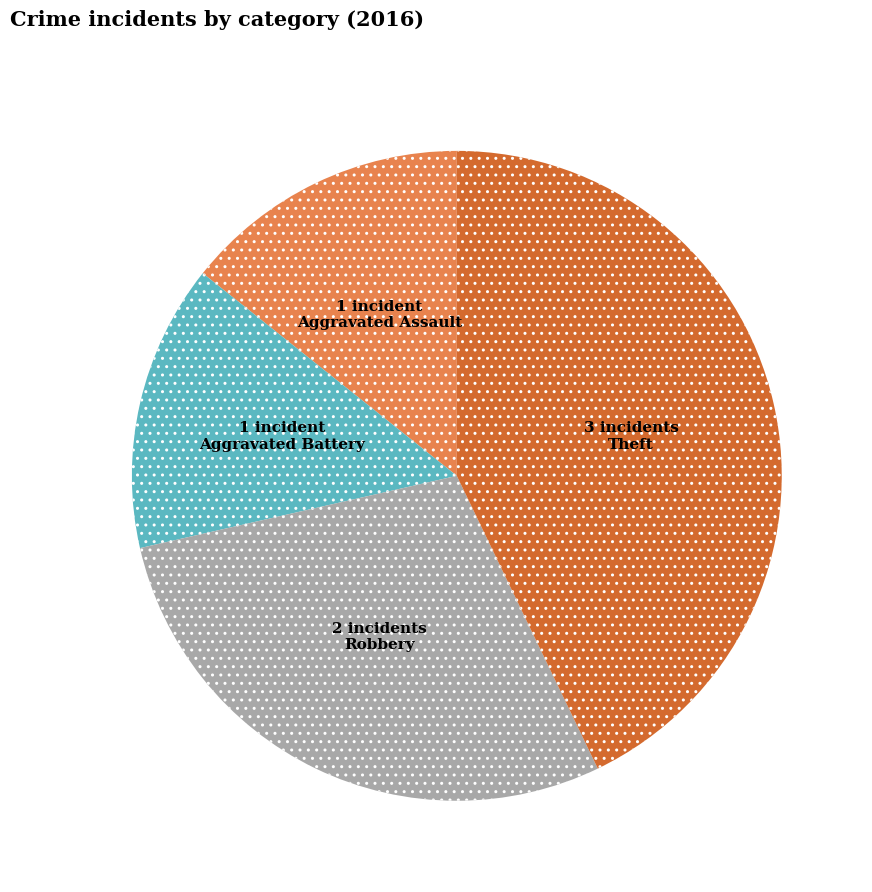

Is there a majority slice in this chart?

No